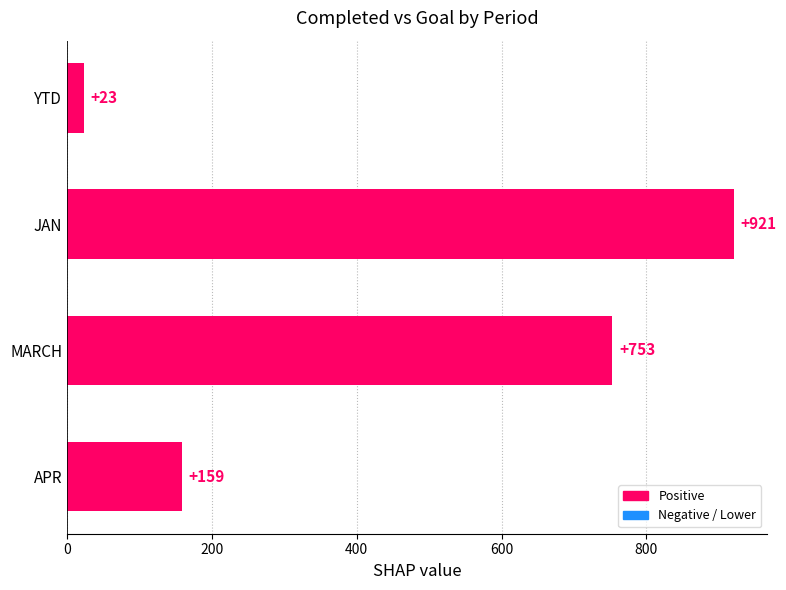

Is it true that the value at MARCH is 300?

False